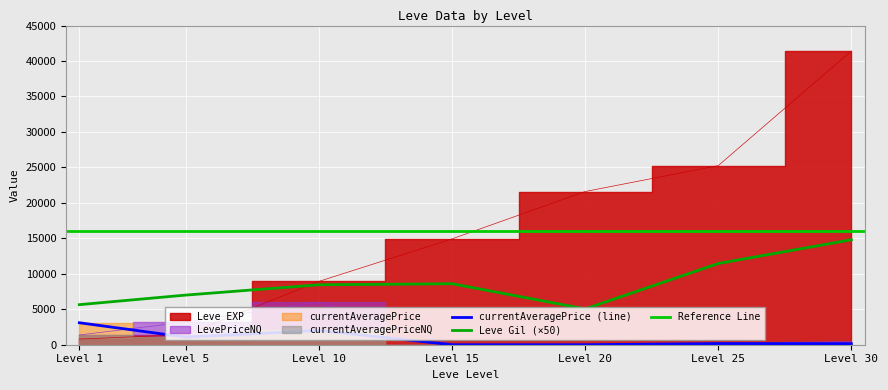

How many lines are shown in the chart?

4